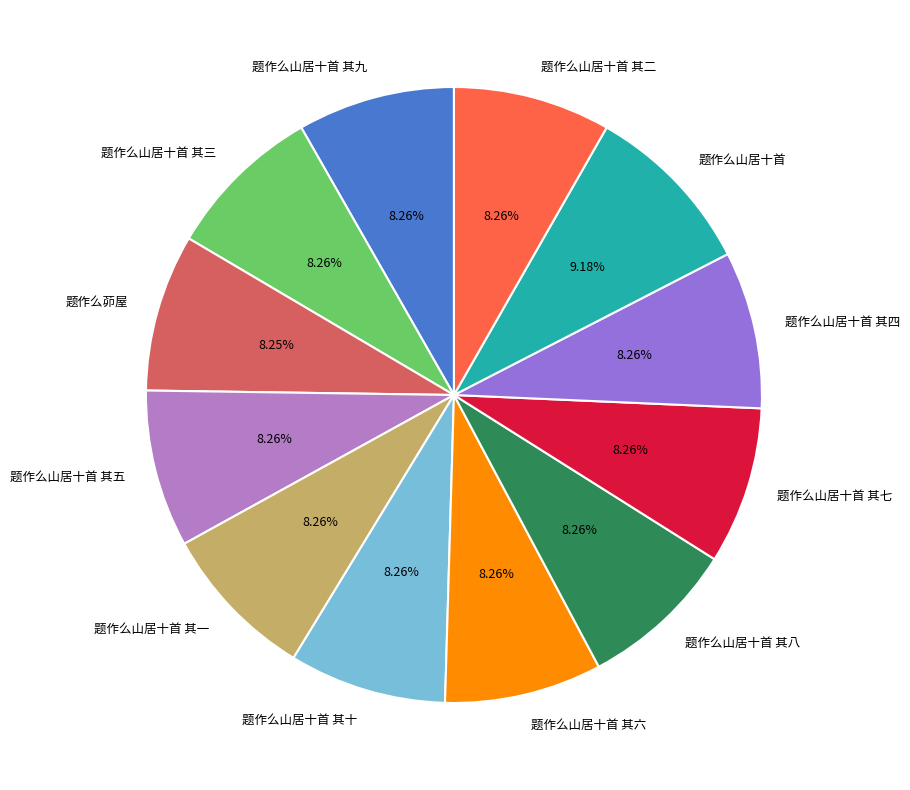

What is the largest slice in the pie chart?

题作么山居十首